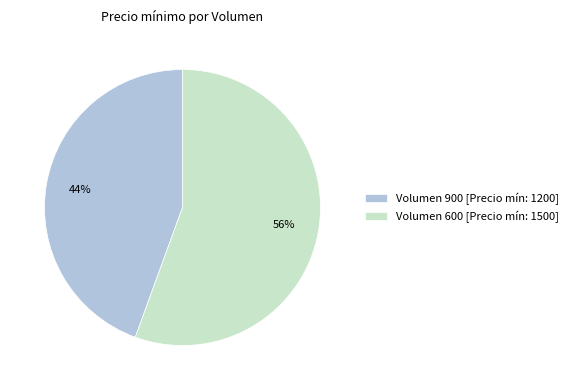

Combined, do Volumen 600 [Precio mín: 1500] and Volumen 900 [Precio mín: 1200] account for over 50%?

Yes